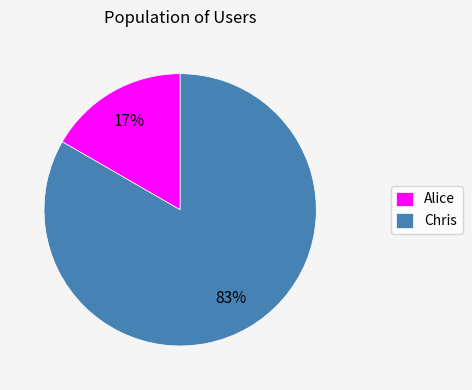

Between Alice and Chris, which is larger?

Chris